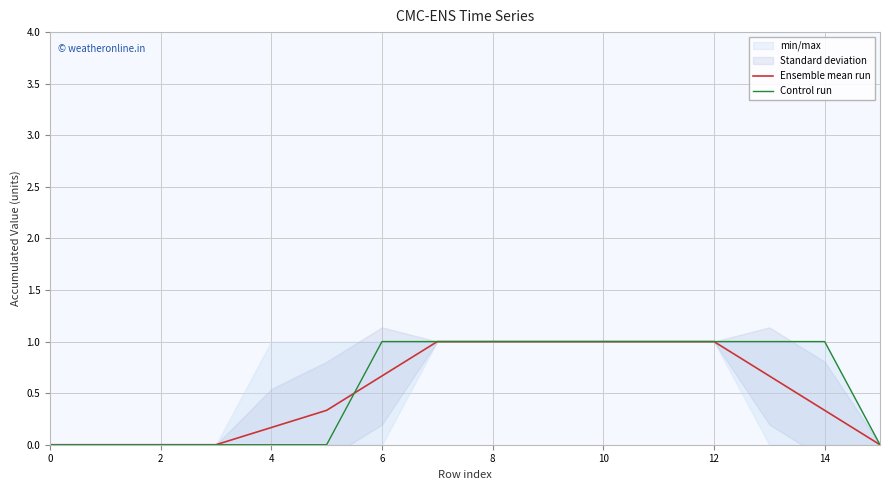

What is the average value of the Control run series?

0.6